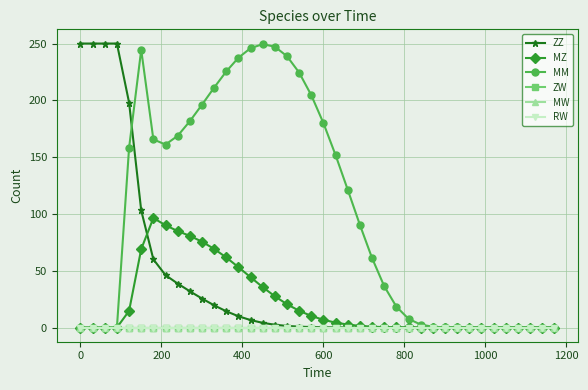

Which series has the widest spread of values?

ZZ